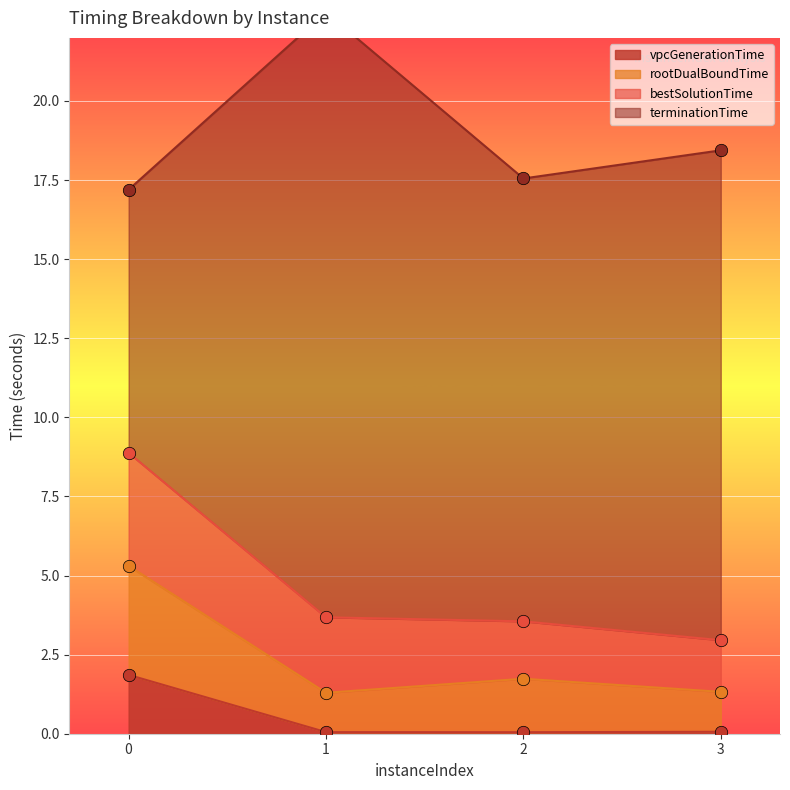

In vpcGenerationTime, how many points are lower than both neighbors (excluding endpoints)?

1